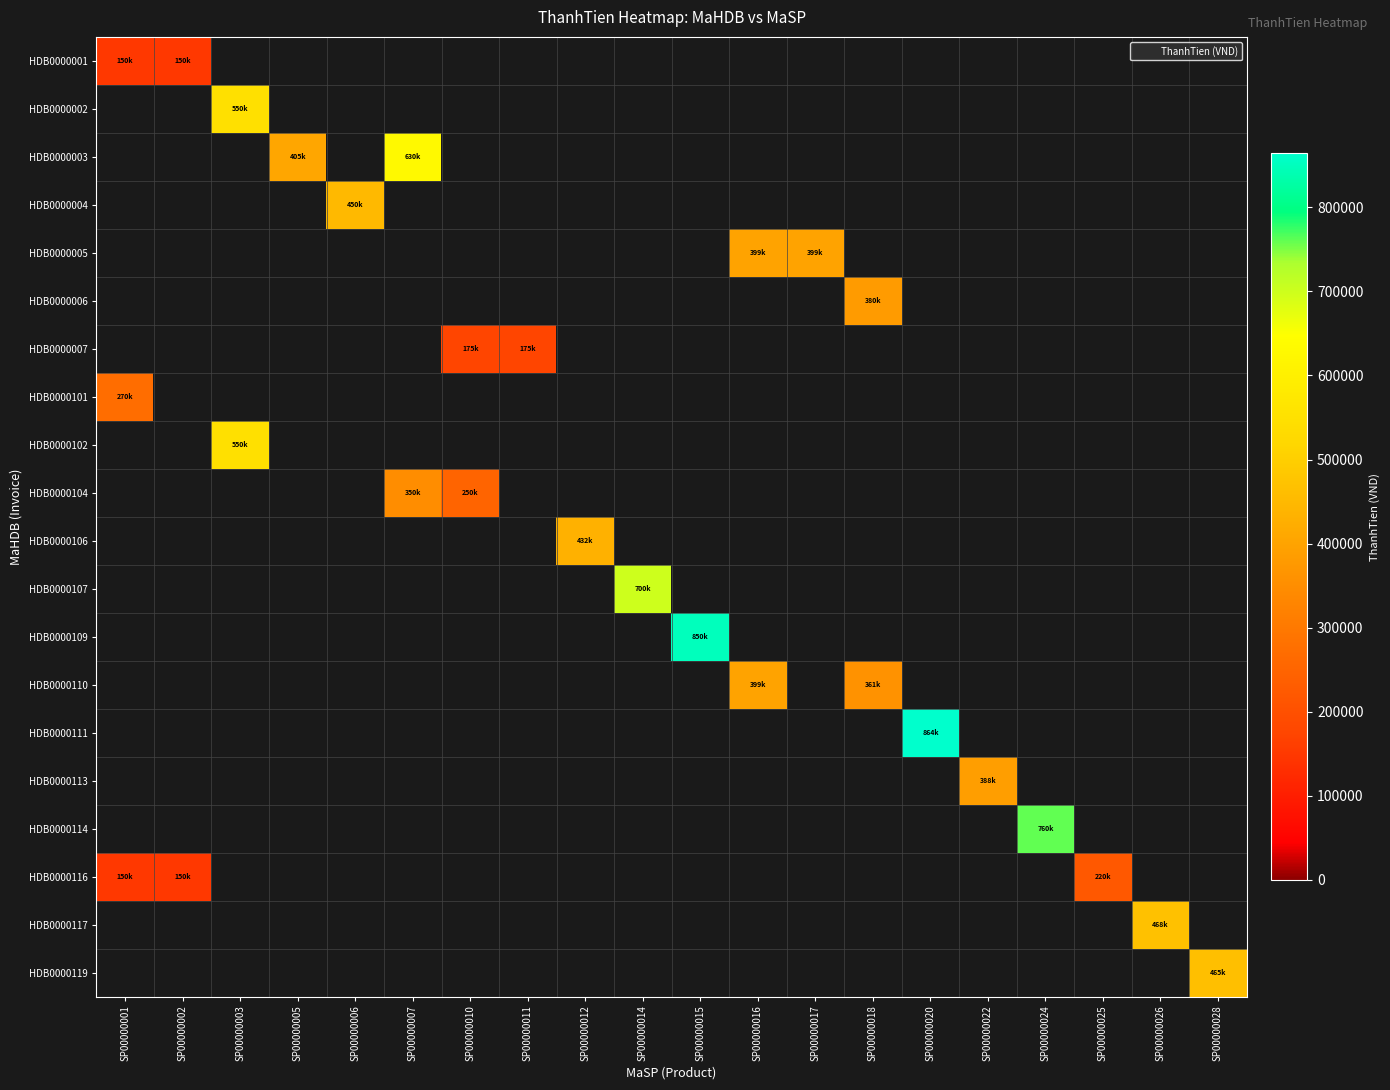

Which series has the largest range (max minus min)?

HDB0000111